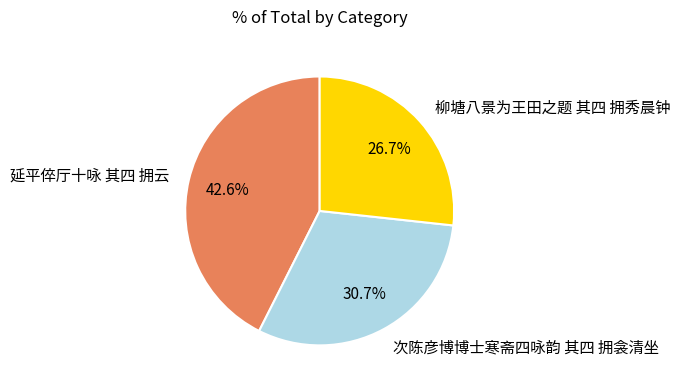

Does any single category account for the majority?

No